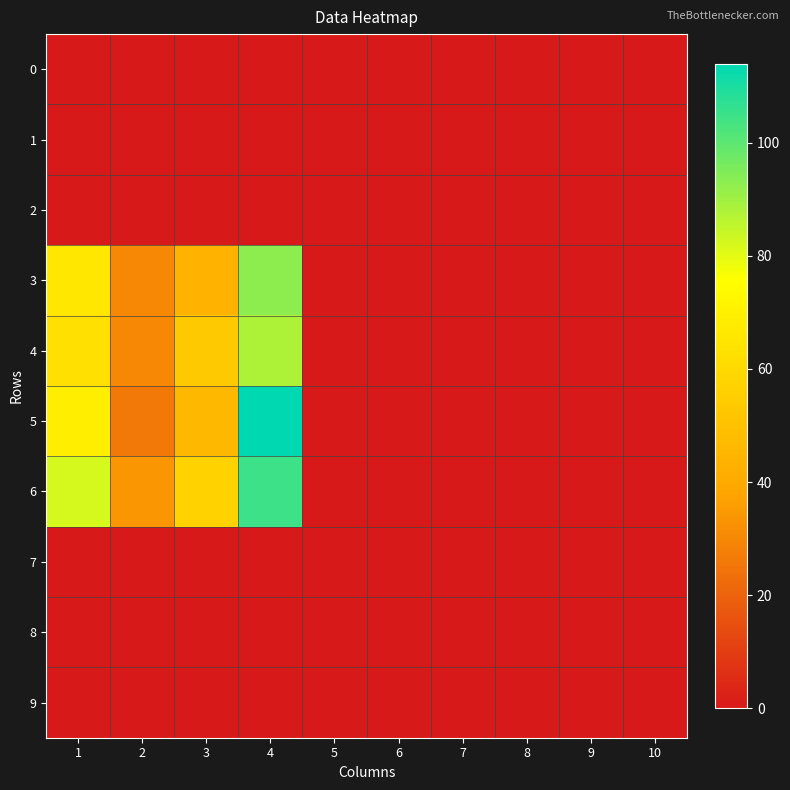

At which category is the sum across all series the highest?

4